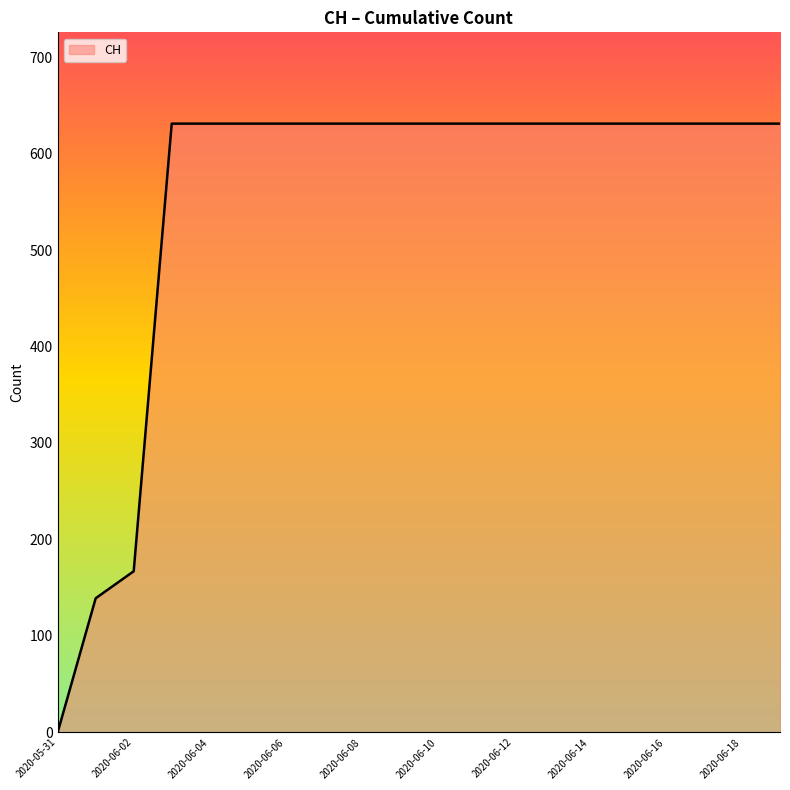

How many lines are shown in the chart?

1